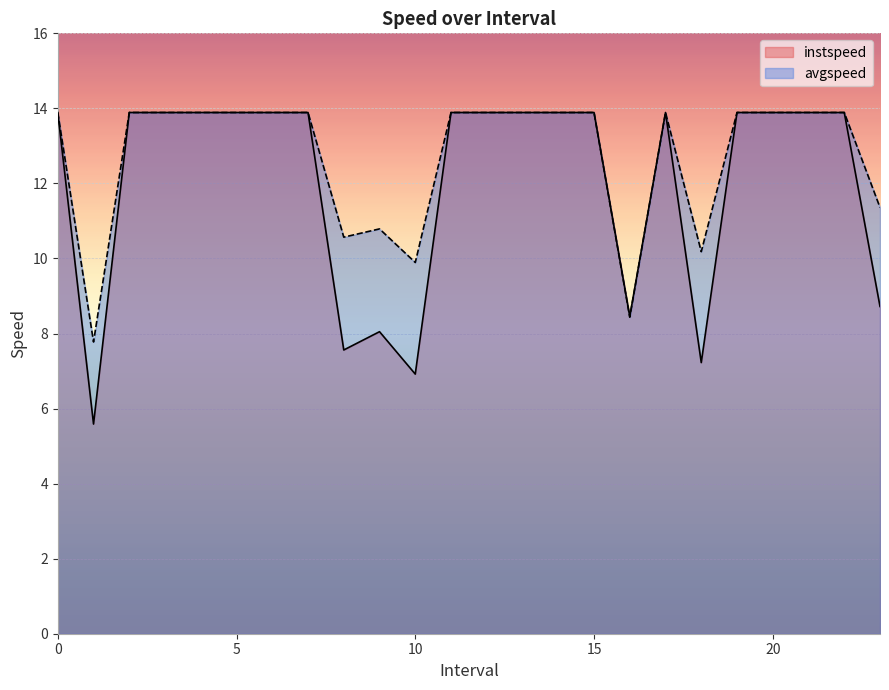

At how many categories does at least one series exceed 12?

17